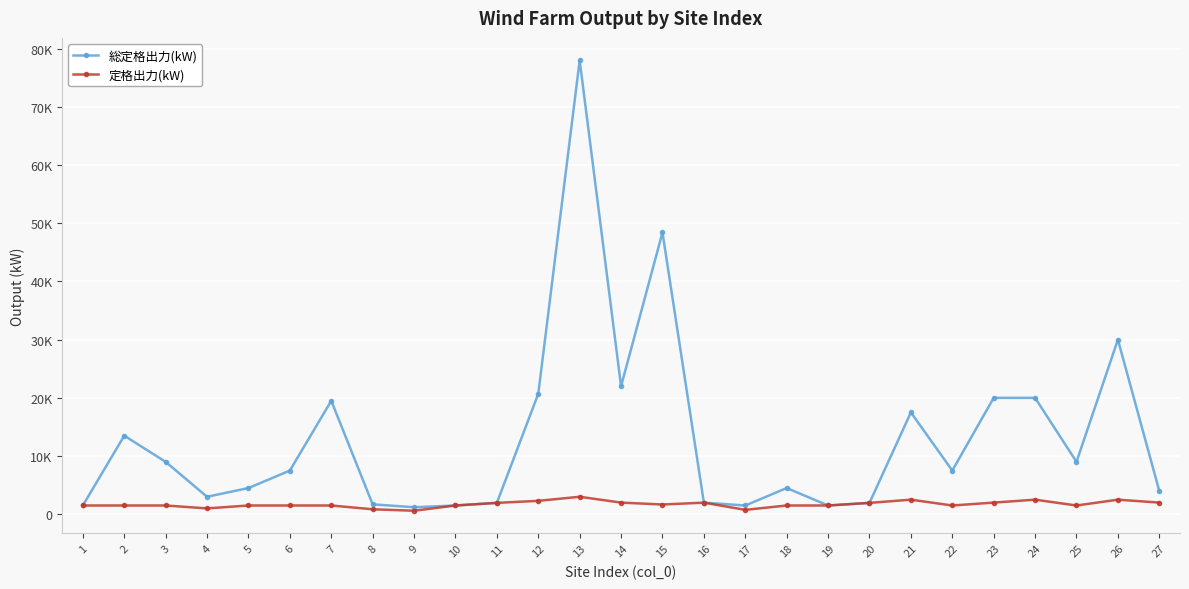

Reading right to left, list all the values displayed in this chart.

総定格出力(kW): 27=4000	26=30000	25=9000	24=20000	23=20000	22=7500	21=17500	20=1950	19=1500	18=4500	17=1500	16=1990	15=48430	14=22000	13=78000	12=20700	11=1950	10=1500	9=1200	8=1700	7=19500	6=7500	5=4500	4=3000	3=9000	2=13500	1=1500
定格出力(kW): 27=2000	26=2500	25=1500	24=2500	23=2000	22=1500	21=2500	20=1950	19=1500	18=1500	17=750	16=1990	15=1670	14=2000	13=3000	12=2300	11=1950	10=1500	9=600	8=850	7=1500	6=1500	5=1500	4=1000	3=1500	2=1500	1=1500